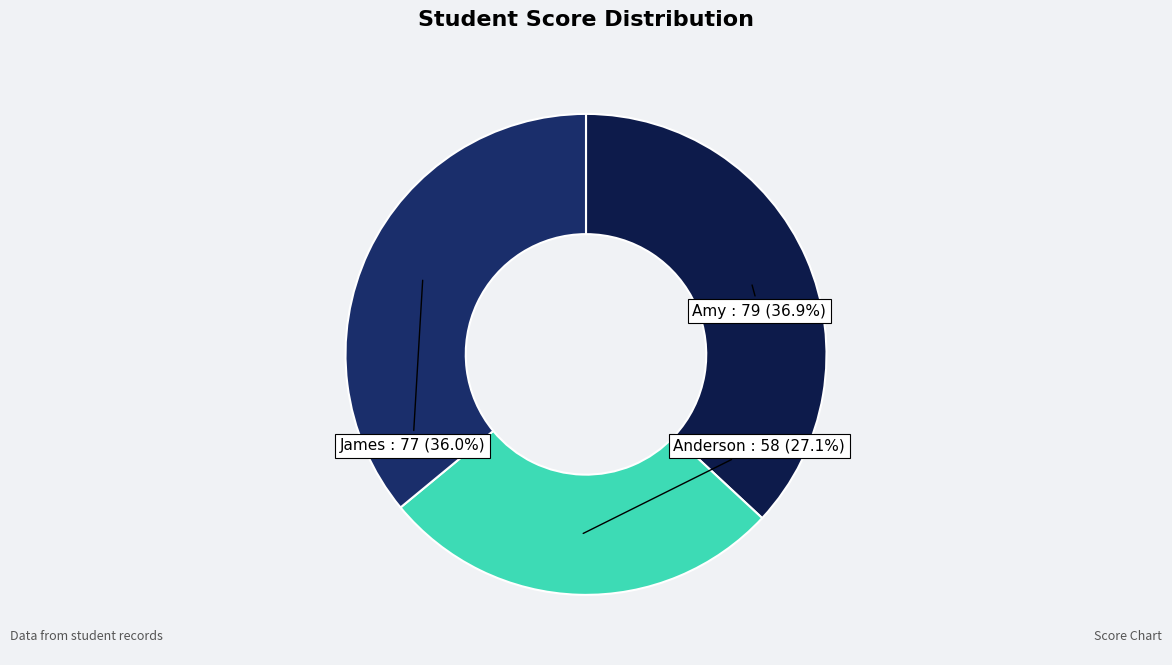

Is there any slice that represents more than half of the pie?

No